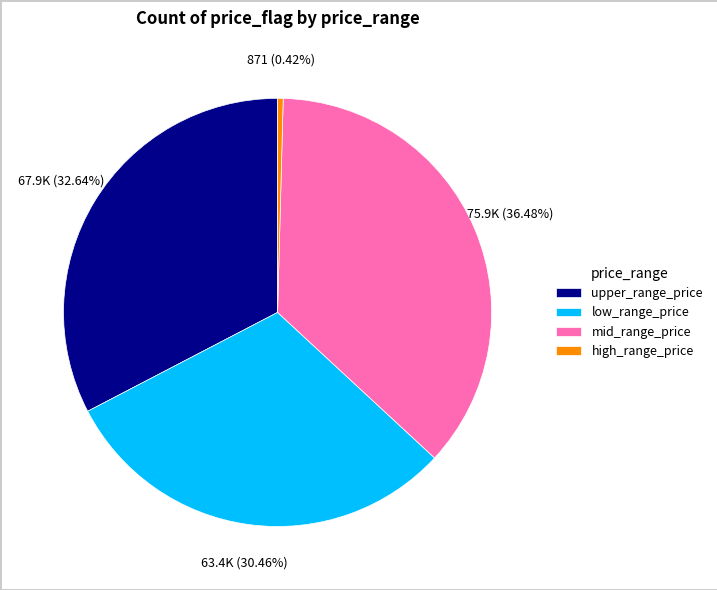

Is mid_range_price the majority of the pie?

No